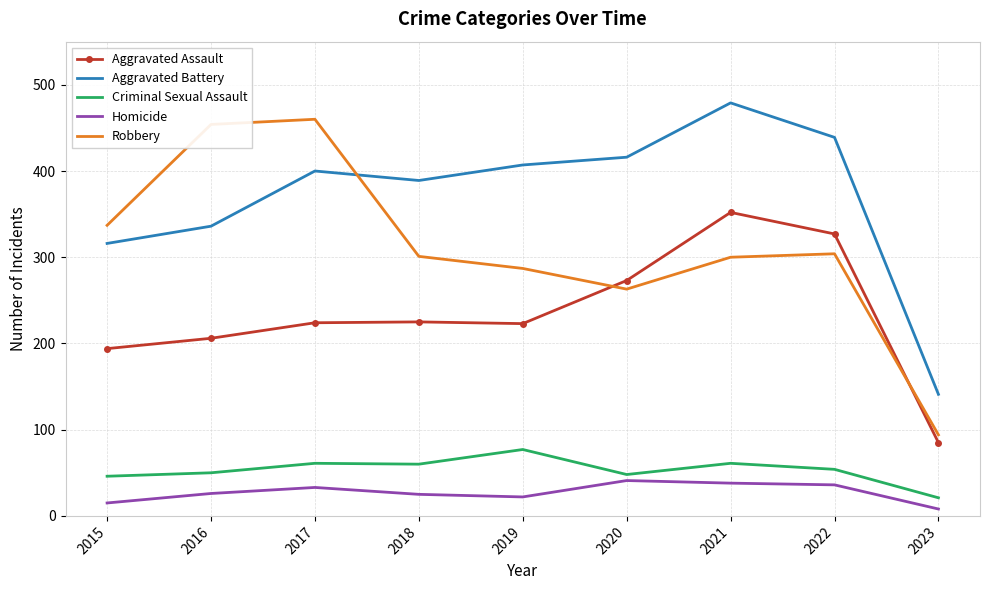

Is it true that Robbery equals 406 at 2019?

False